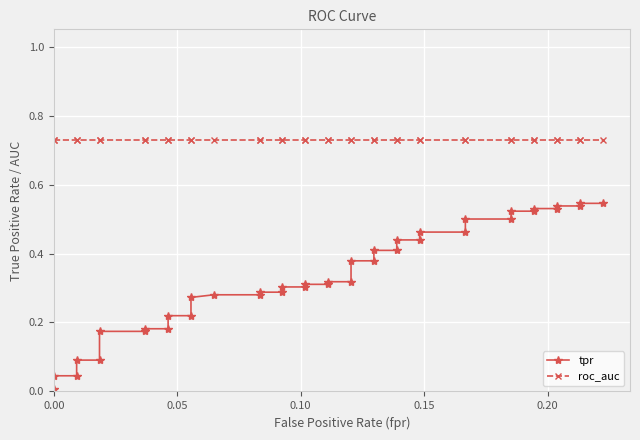

List the series in order of their peak value, highest first.

roc_auc, tpr